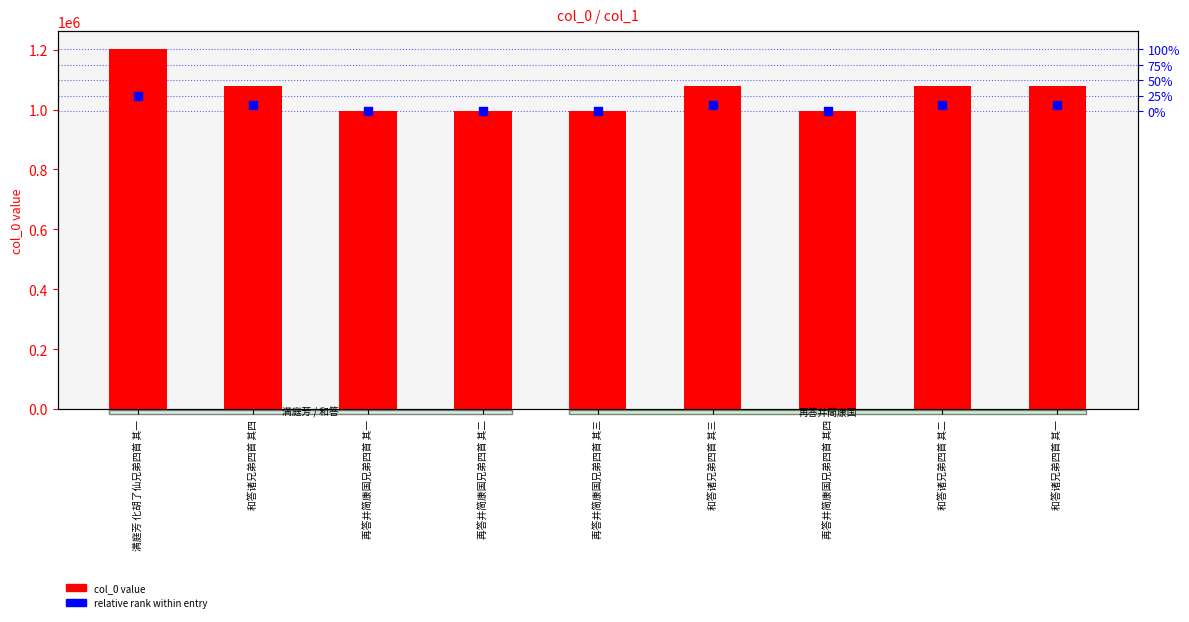

Which series reaches the minimum Y coordinate?

col_0 value